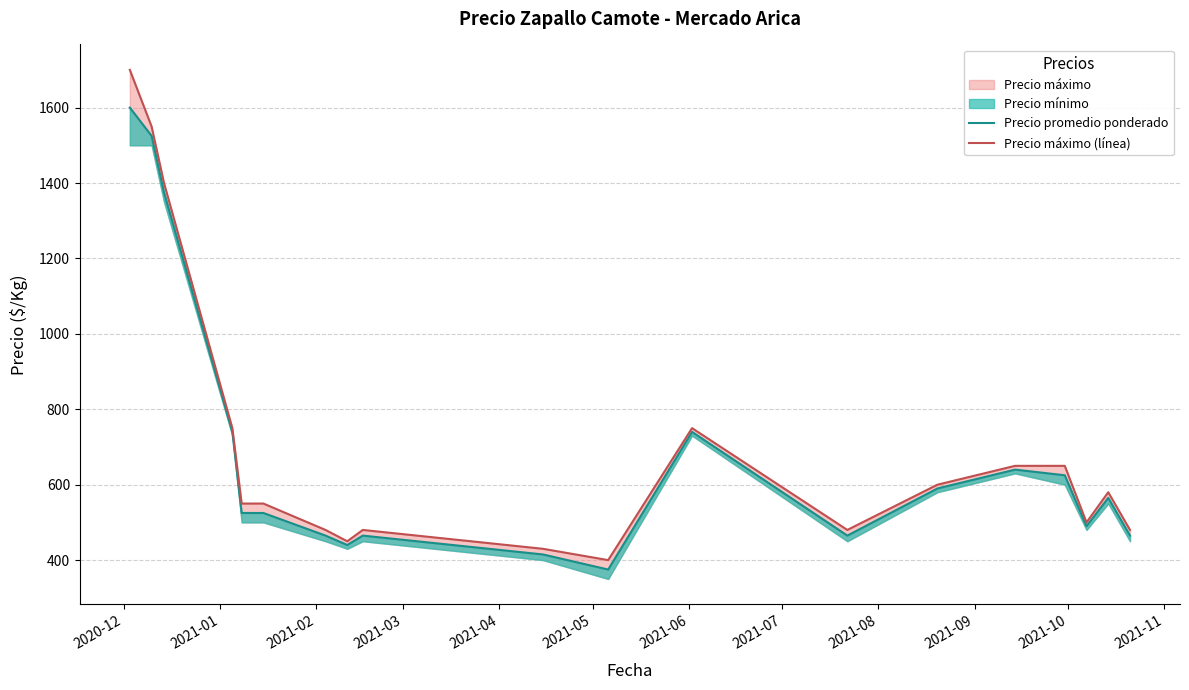

What is the difference between the maximum and minimum values in the Precio promedio ponderado series?

1225